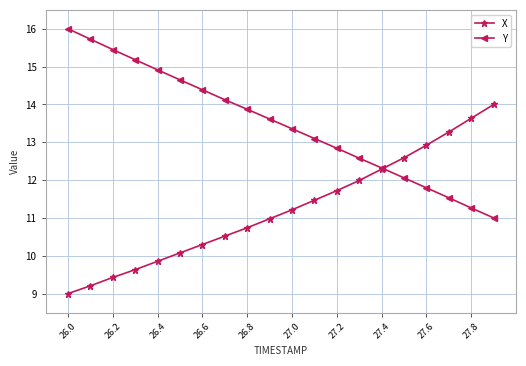

Which series has the largest total across all categories?

Y